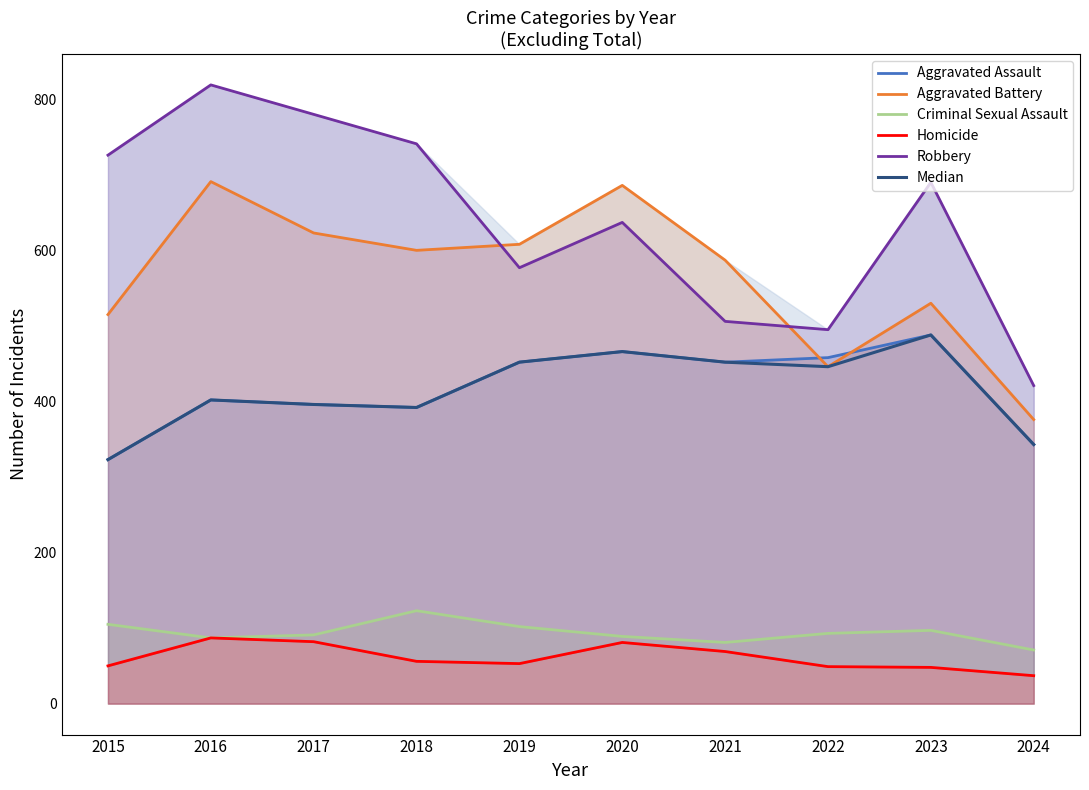

Between 2019 and 2023, which series saw the biggest shift?

Robbery